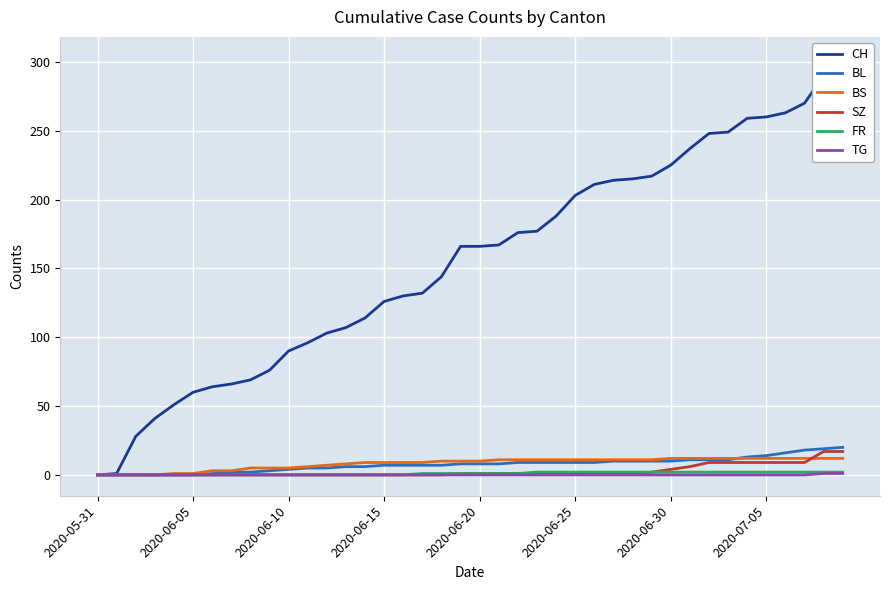

Where is CH nearest to the value 151?

18